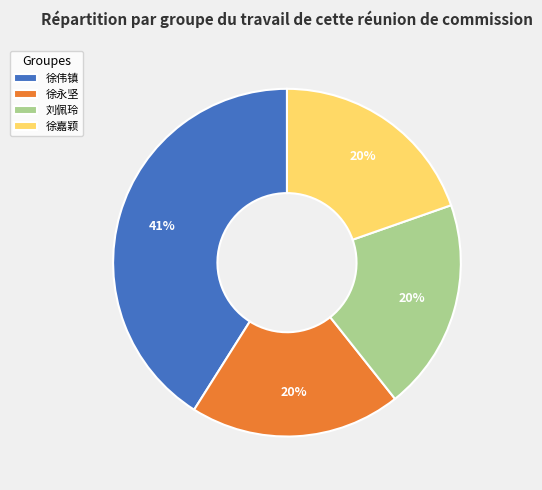

To the nearest percent, what portion does 徐永坚 represent?

20%